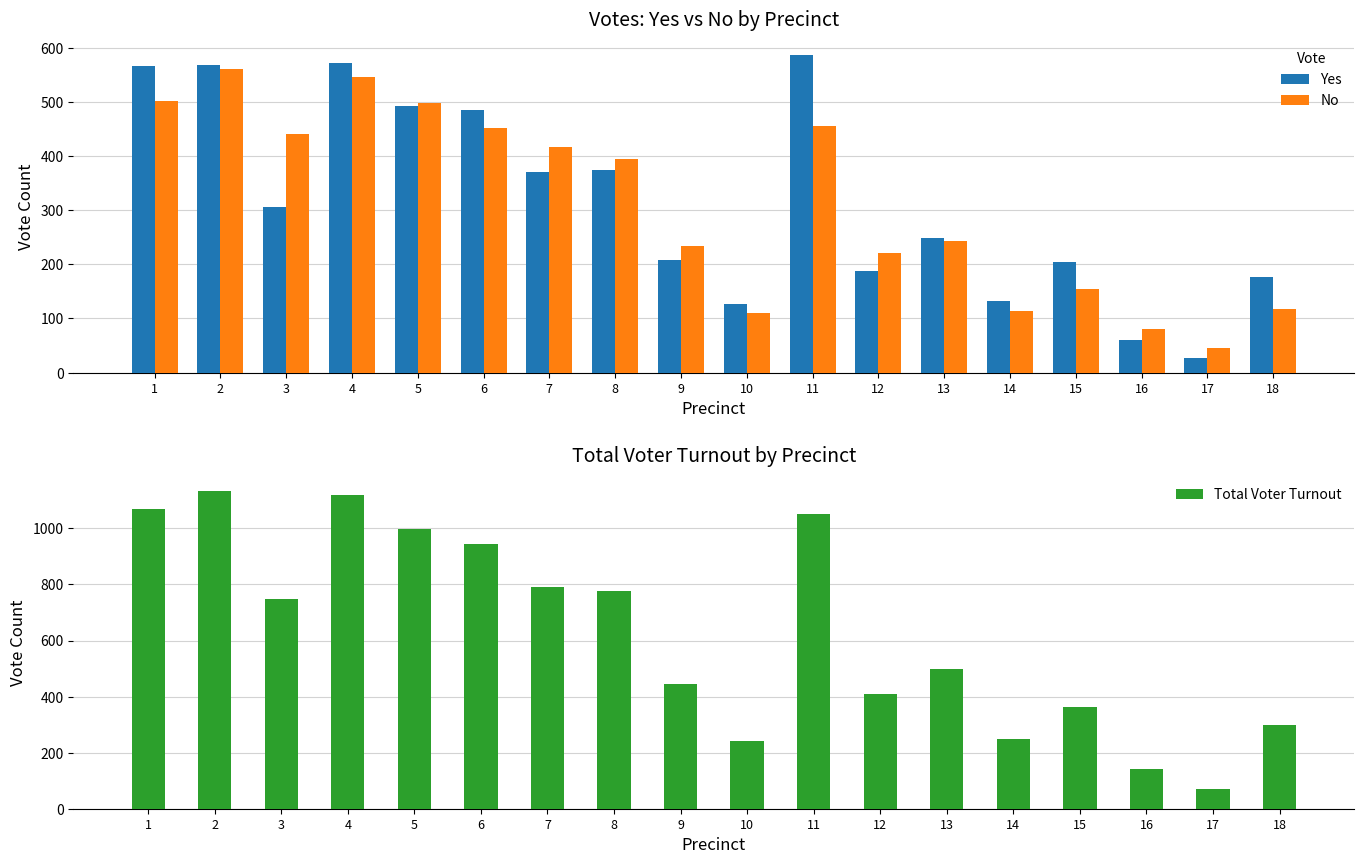

Reading left to right, list all the values displayed in this chart.

Yes: 566	569	305	572	492	485	370	374	208	127	586	187	248	132	204	61	27	177
No: 502	560	440	546	498	452	417	394	233	111	455	220	243	114	154	80	45	118
Total Voter Turnout: 1071	1132	748	1120	998	943	790	775	444	240	1051	410	497	247	362	143	72	298